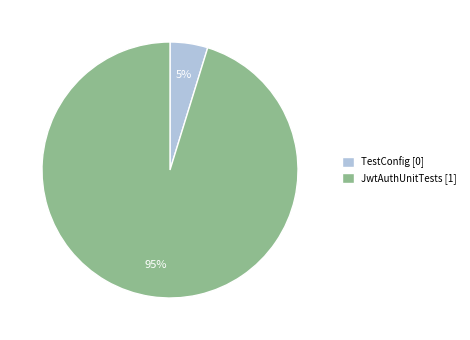

What percentage is the JwtAuthUnitTests slice, to the nearest percent?

95%